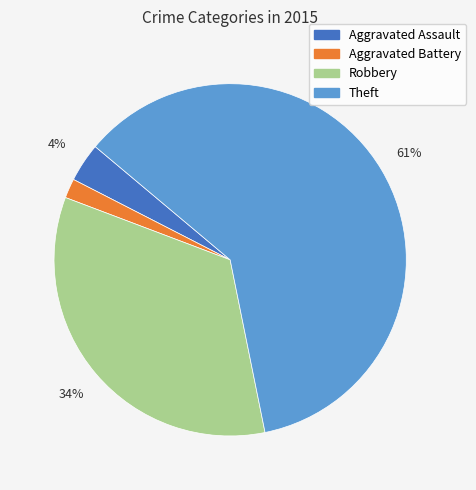

What percentage is the Robbery slice, to the nearest percent?

34%